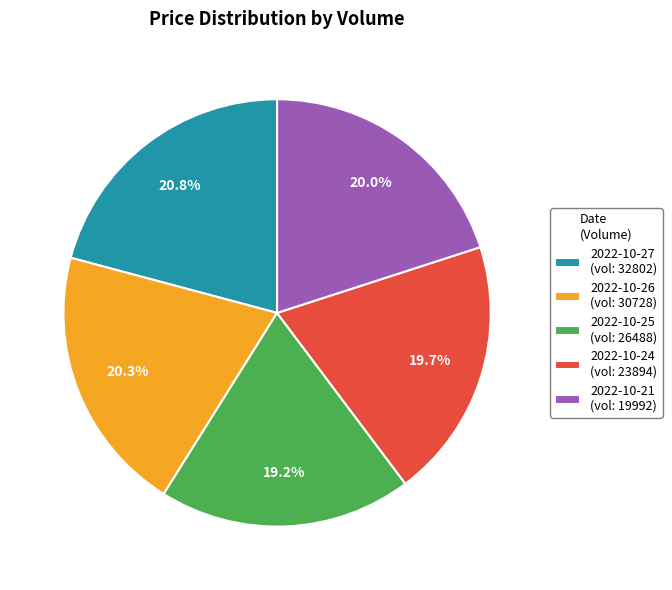

Is the sum of 2022-10-27 (vol: 32802) and 2022-10-24 (vol: 23894) greater than half?

No